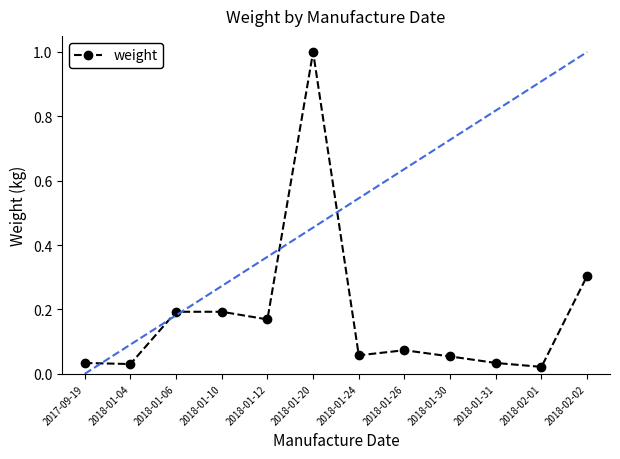

The value at 2018-01-10 is 0.2. True or false?

True